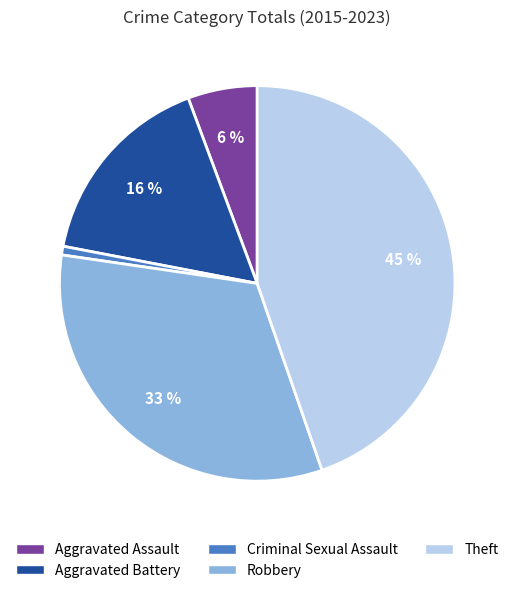

How many segments does this pie chart have?

5